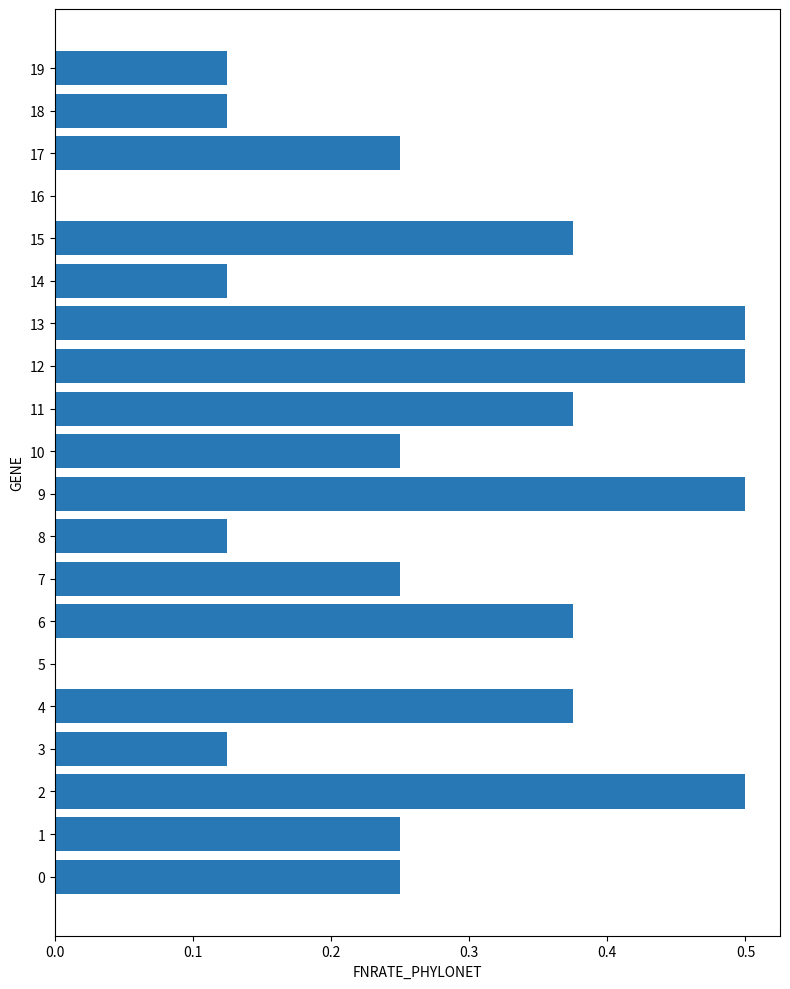

Between 4 and 19, which is larger?

4